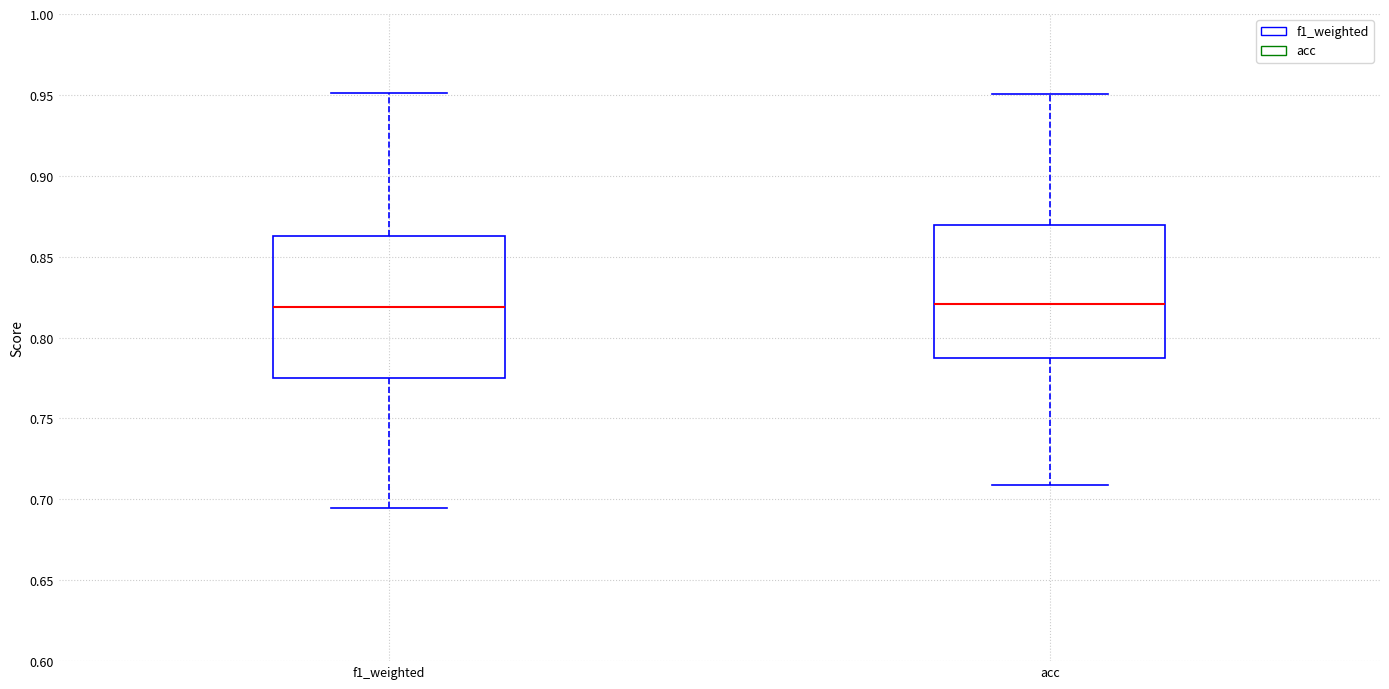

Where is the lower edge of the box for acc on the y-axis? The values are not printed on the chart, so give them approximately, as read against the axis.

0.790